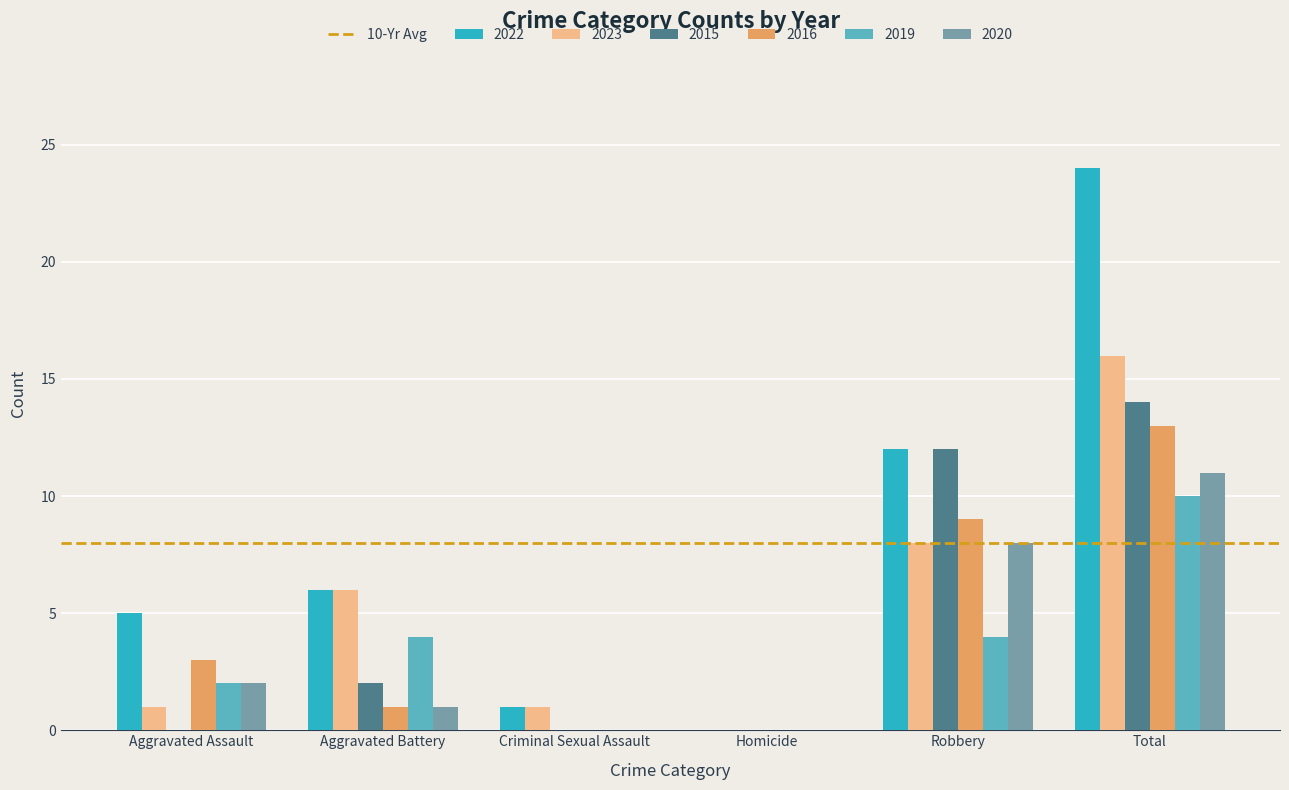

Is it true that 2015 equals 0 at Homicide?

True